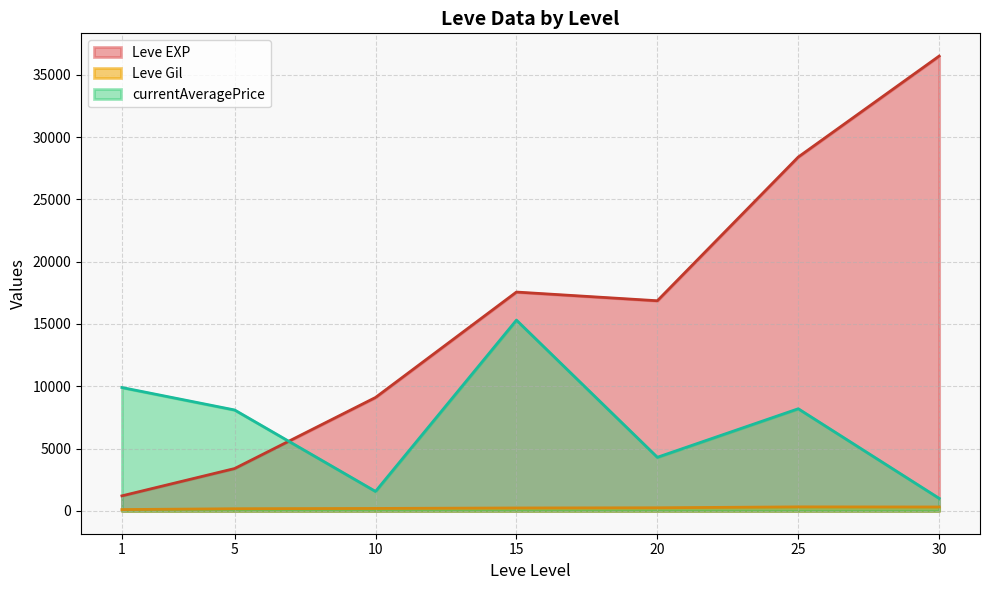

True or false: Leve EXP has more than 1 points higher than both neighbors.

False